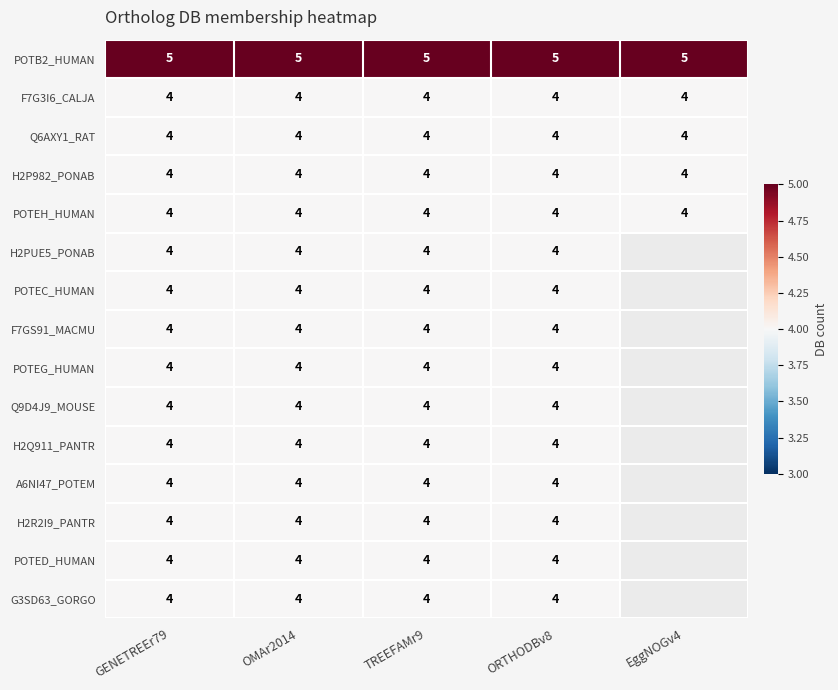

How many categories are shown in the chart?

5